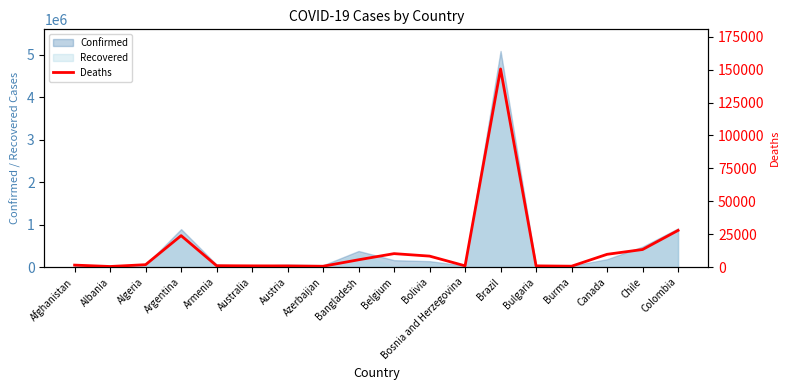

At which label does Confirmed reach its peak?

Brazil